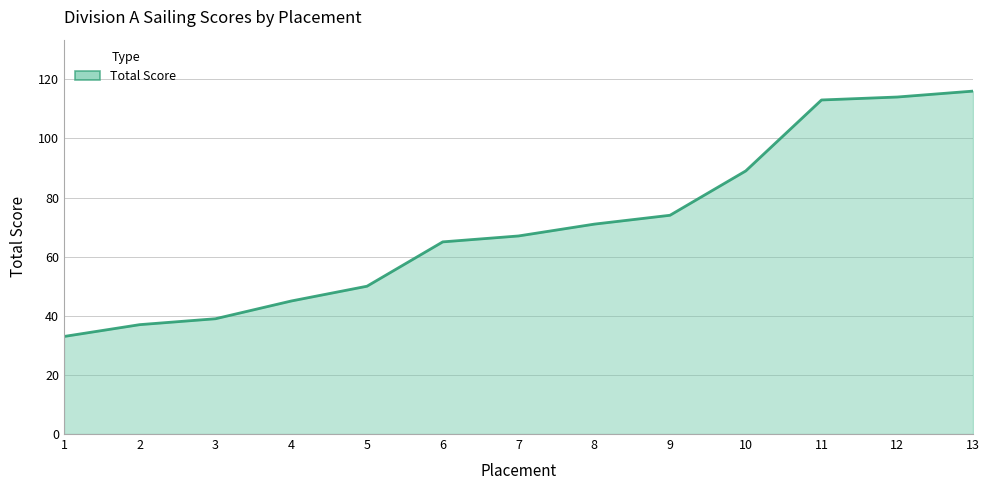

The chart shows a value of 112 at 6. True or false?

False